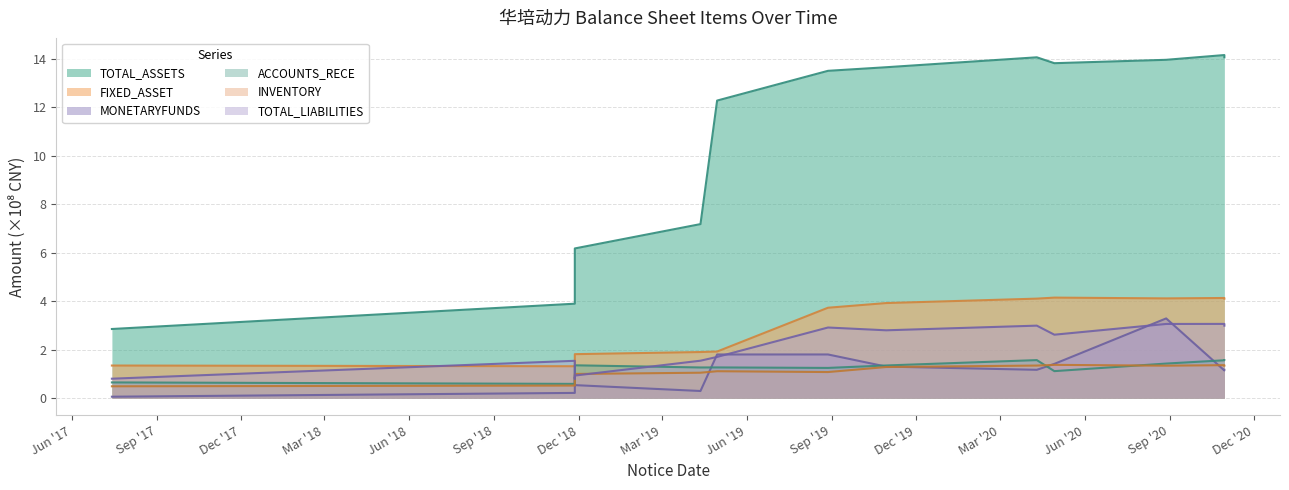

What is the minimum value for INVENTORY?

0.5